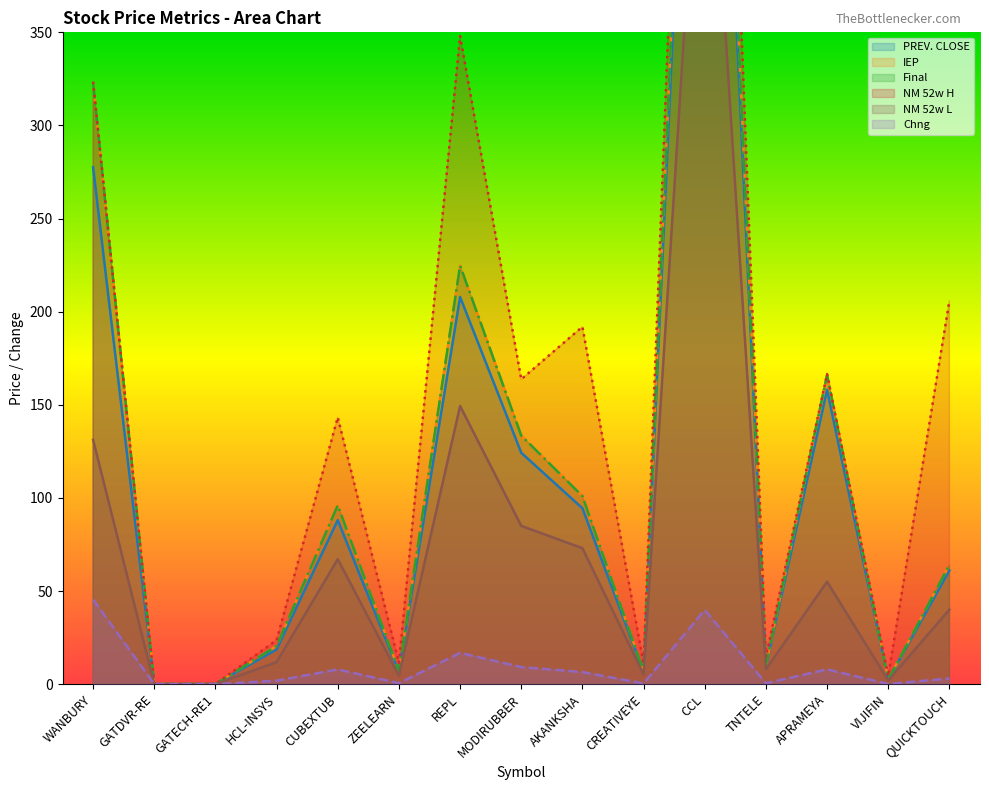

The value of Final at CREATIVEYE is 6.9. True or false?

True